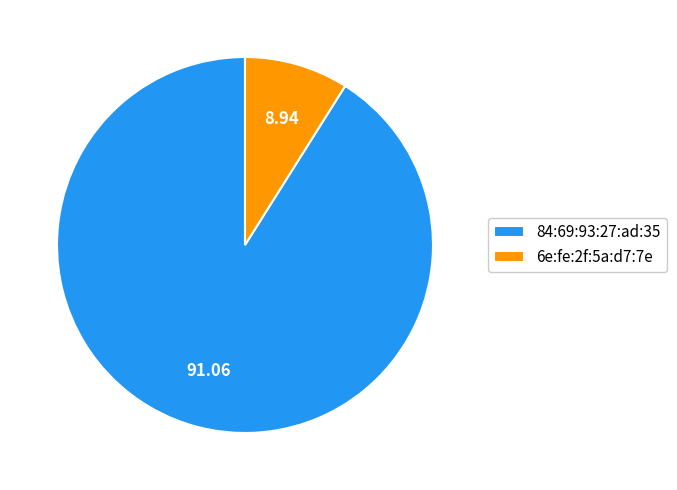

Between 84:69:93:27:ad:35 and 6e:fe:2f:5a:d7:7e, which is larger?

84:69:93:27:ad:35